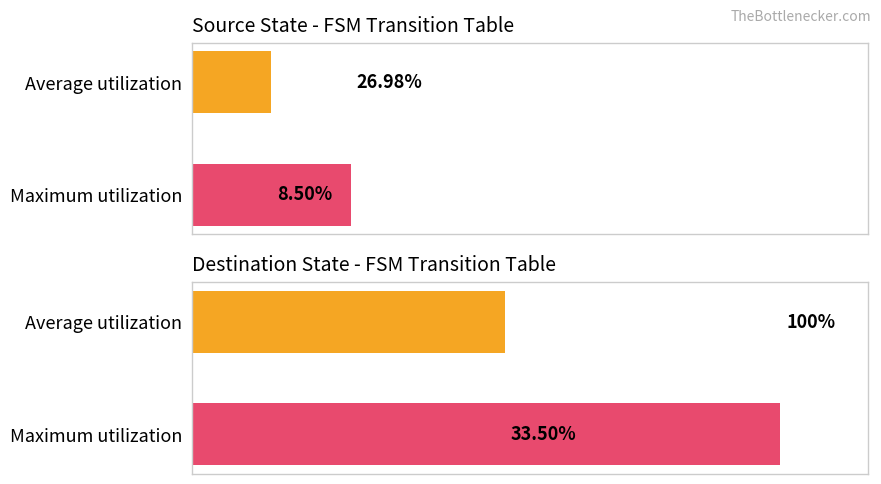

Does the chart contain any negative values?

No